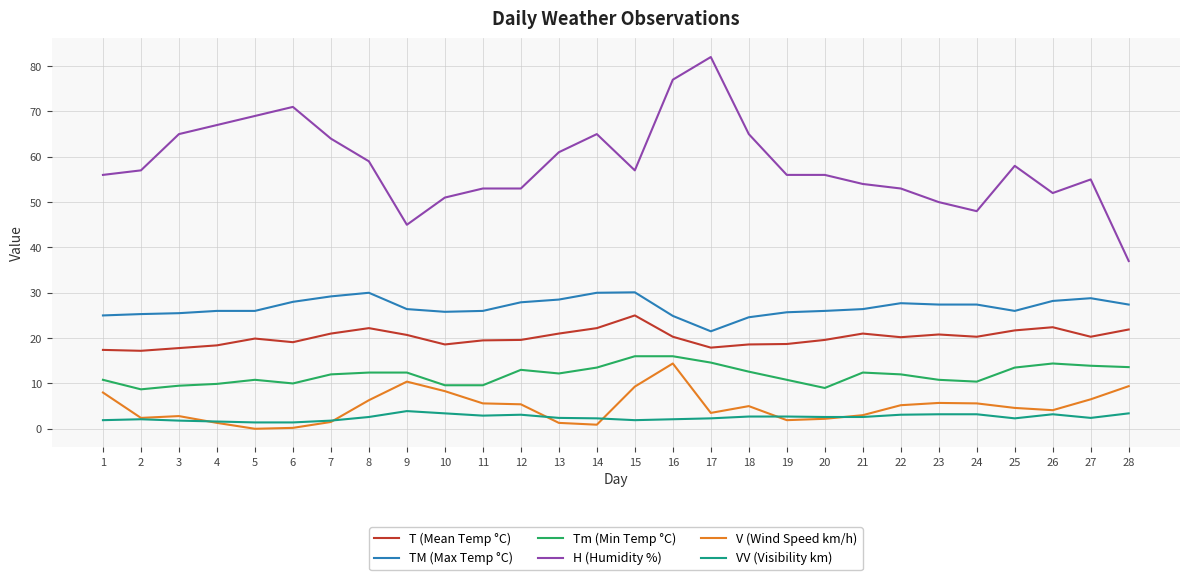

How many lines are shown in the chart?

6